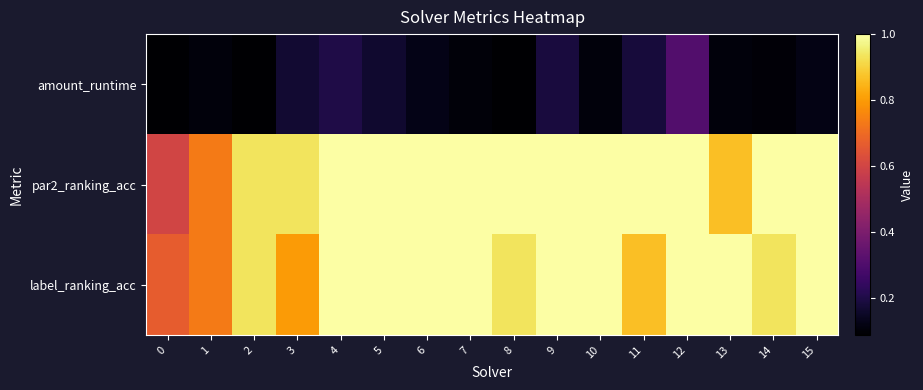

Which label corresponds to the largest value in the chart?

4